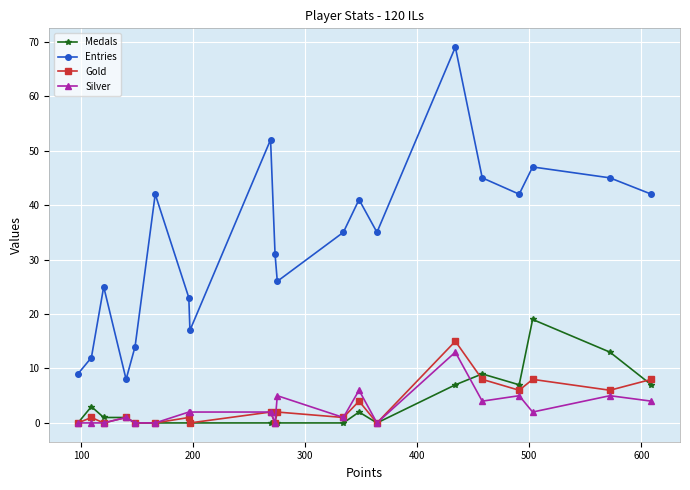

What is the sum of all Entries values?

660